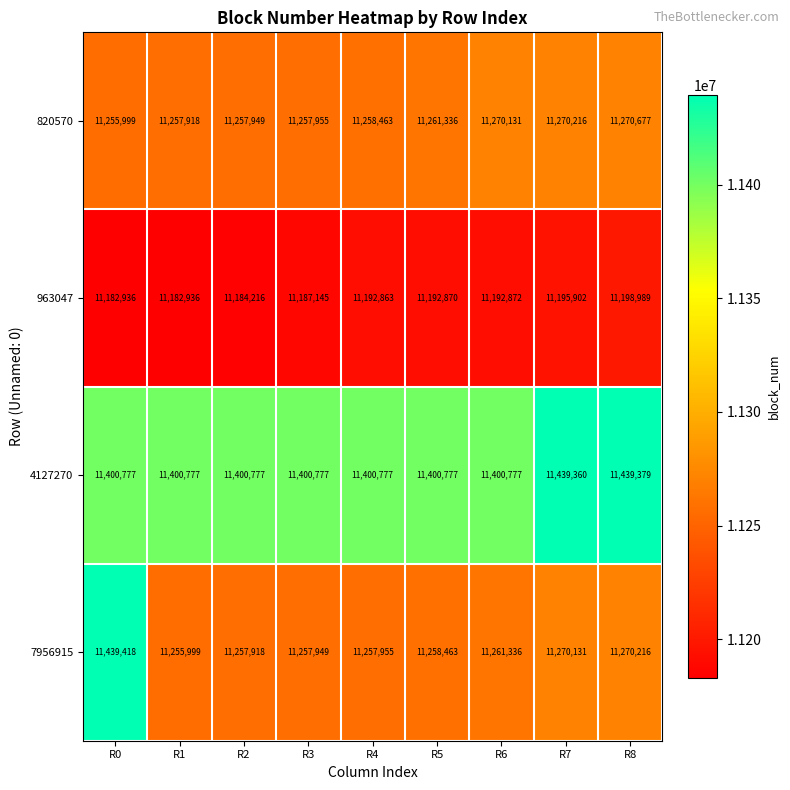

Read the 7956915 value at R2, to the nearest 50.

11257900